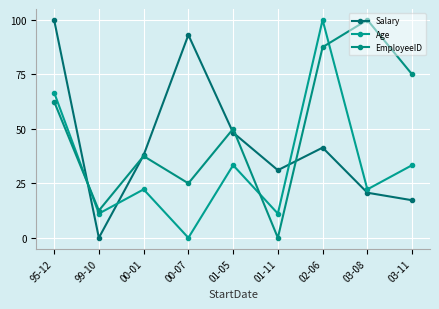

True or false: Age has more than 2 points higher than both neighbors.

True